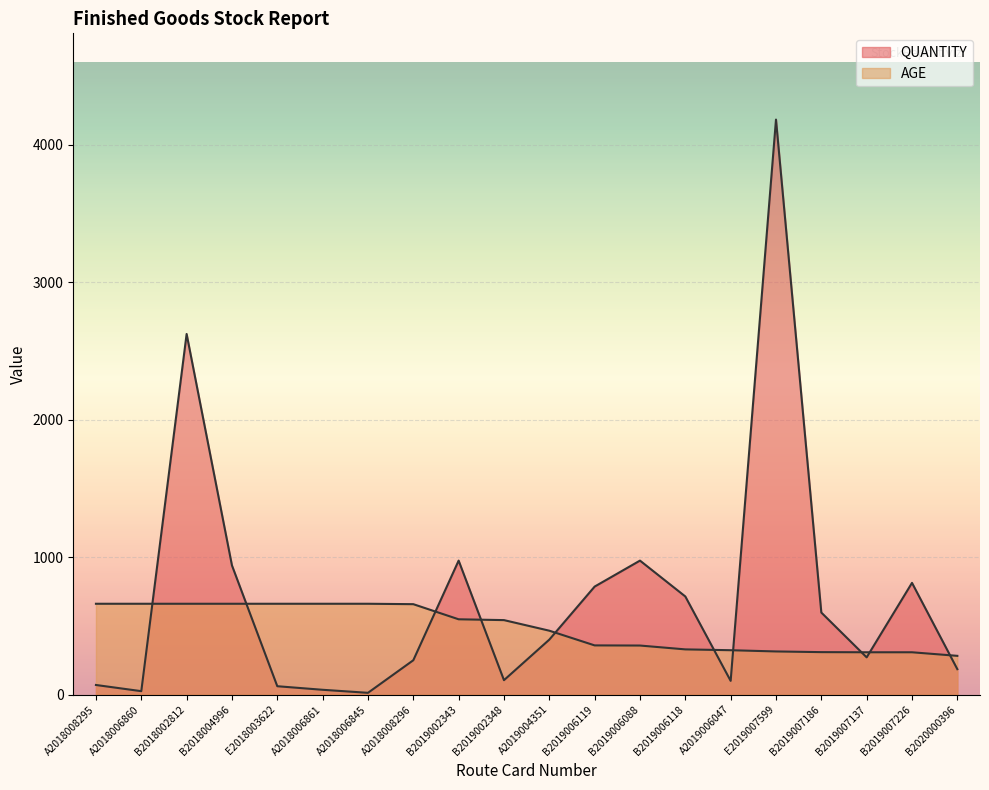

At how many categories does at least one series exceed 3048?

1